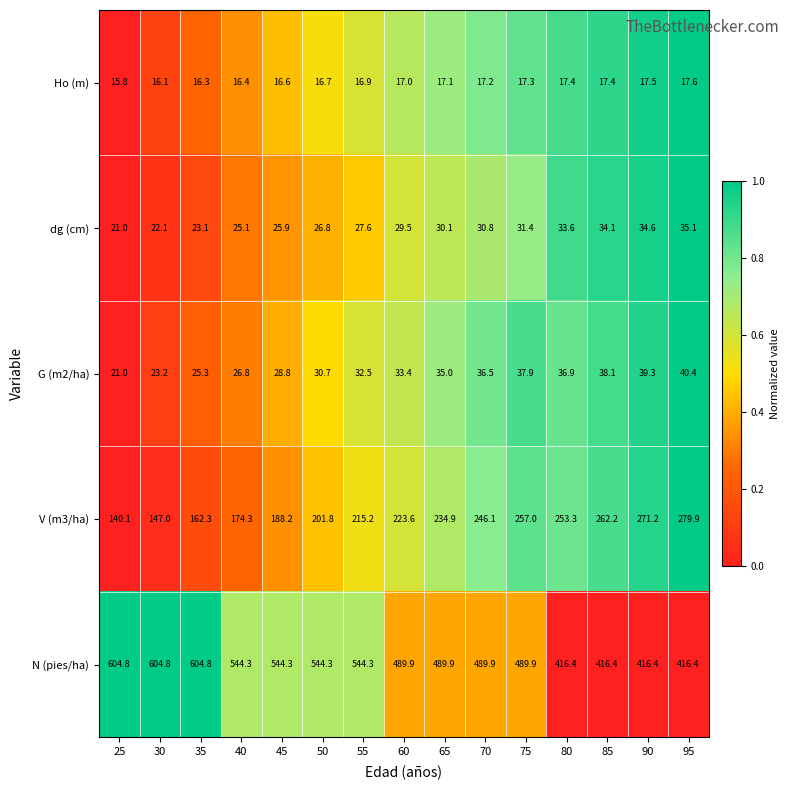

What is the difference between the N (pies/ha) values at 90 and 55?

127.9